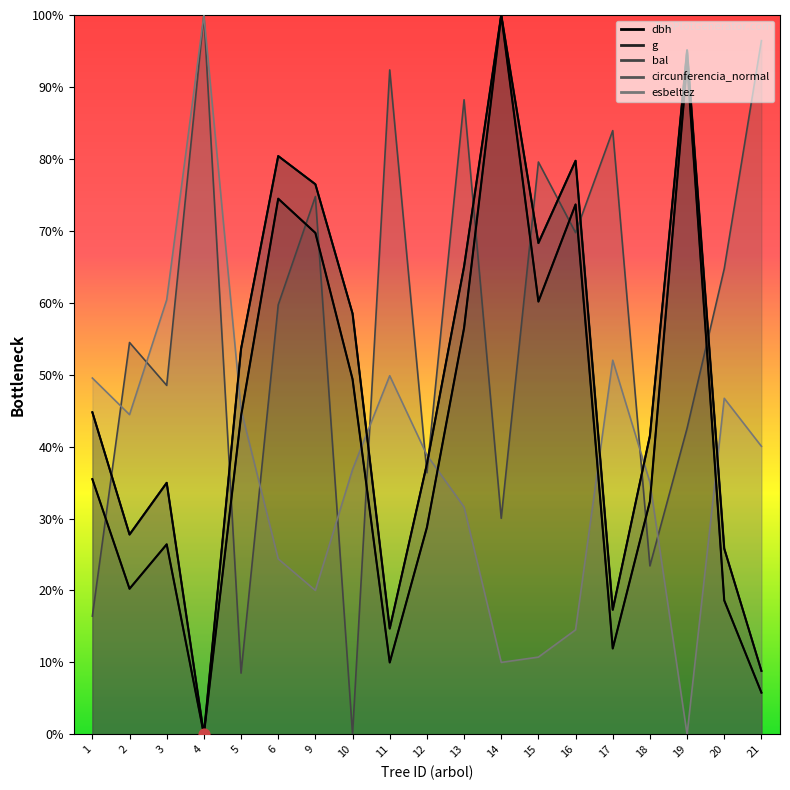

Is the value of dbh at 6 greater than the value of g at 17?

Yes